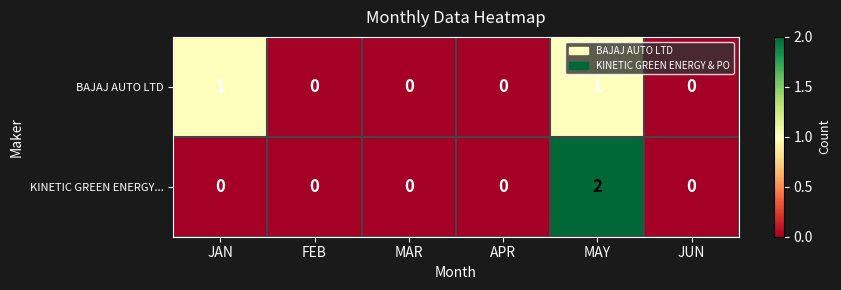

At which category does the chart reach its peak across all series?

MAY